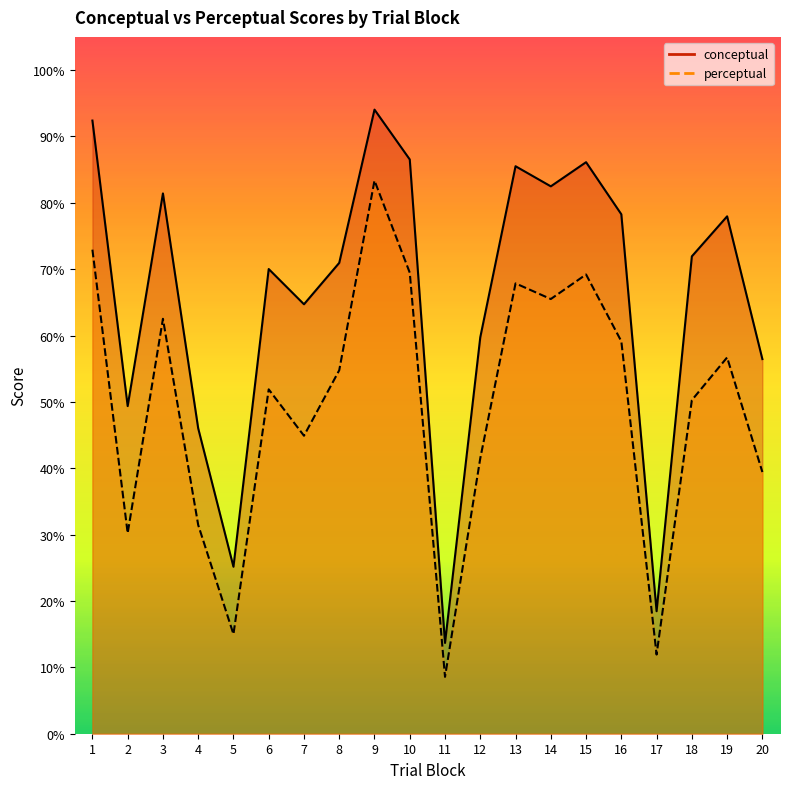

Is it true that perceptual equals 69.5 at 10?

True